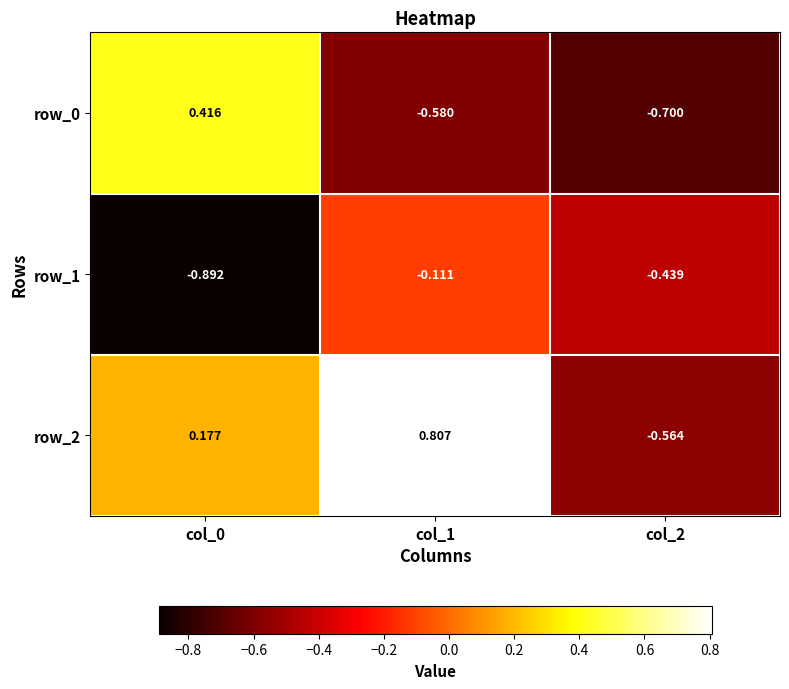

How many values in the row_2 series exceed 0?

2